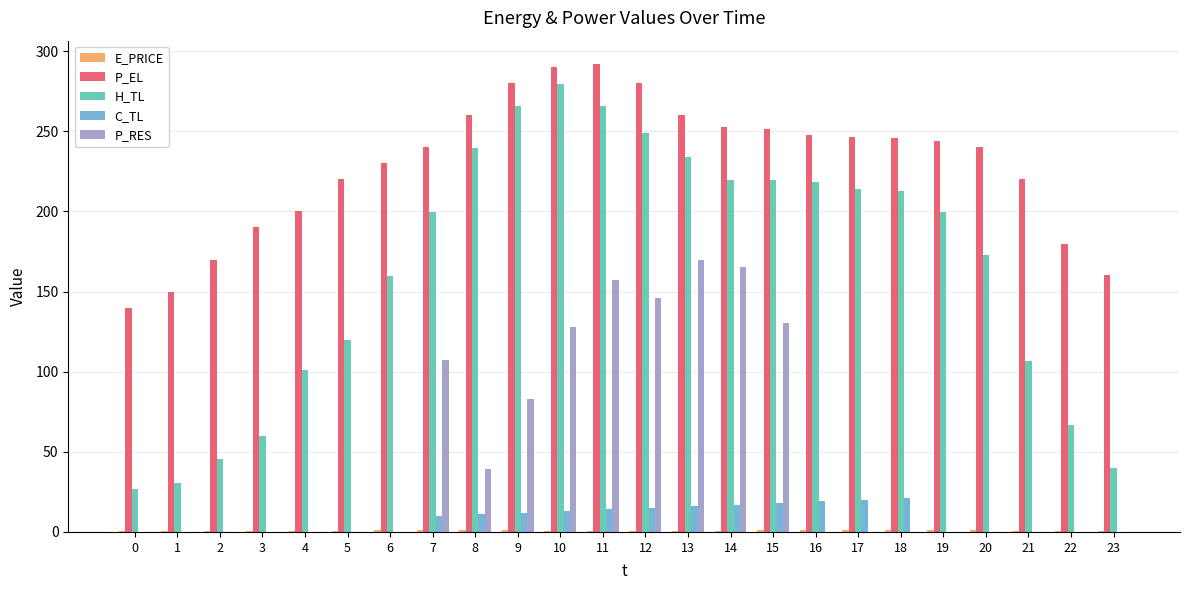

What is the sum of all H_TL values?

3945.5